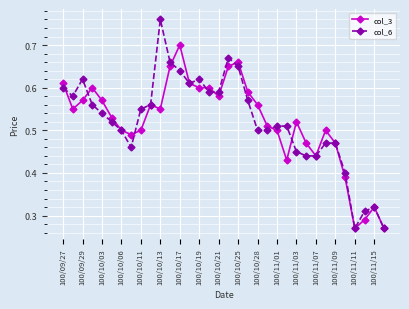

True or false: col_3 has more than 0 interior local peaks.

True